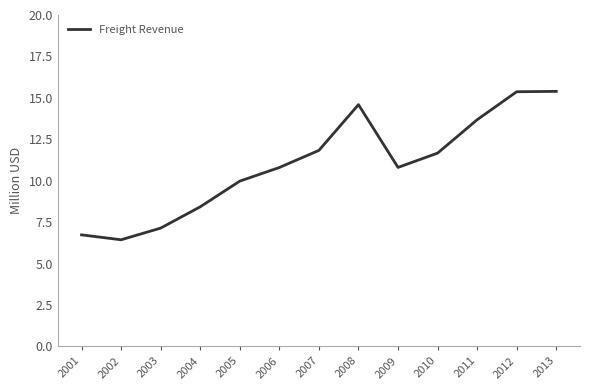

True or false: there are more than 2 points higher than both neighbors.

False